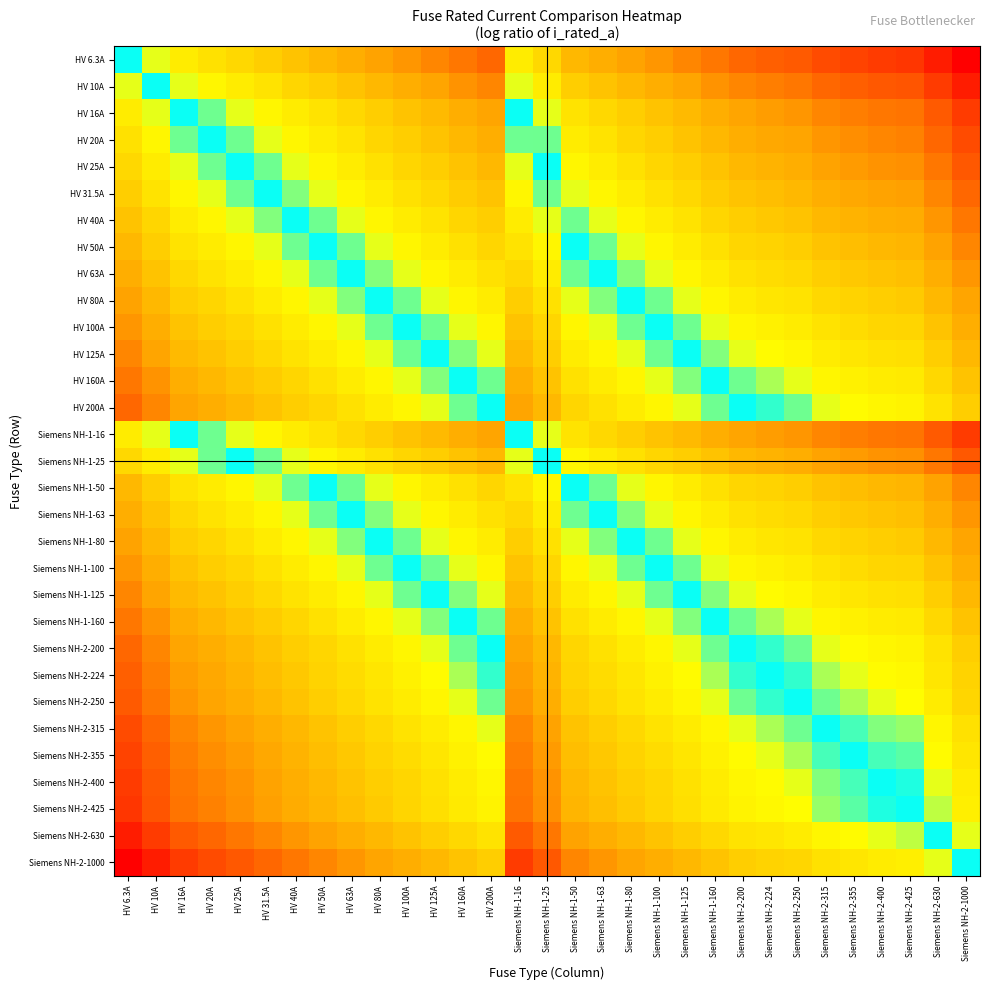

Reading left to right, extract all data points from this chart.

HV 6.3A: HV 6.3A=0.0	HV 10A=-0.5	HV 16A=-0.9	HV 20A=-1.2	HV 25A=-1.4	HV 31.5A=-1.6	HV 40A=-1.8	HV 50A=-2.1	HV 63A=-2.3	HV 80A=-2.5	HV 100A=-2.8	HV 125A=-3.0	HV 160A=-3.2	HV 200A=-3.5	Siemens NH-1-16=-0.9	Siemens NH-1-25=-1.4	Siemens NH-1-50=-2.1	Siemens NH-1-63=-2.3	Siemens NH-1-80=-2.5	Siemens NH-1-100=-2.8	Siemens NH-1-125=-3.0	Siemens NH-1-160=-3.2	Siemens NH-2-200=-3.5	Siemens NH-2-224=-3.6	Siemens NH-2-250=-3.7	Siemens NH-2-315=-3.9	Siemens NH-2-355=-4.0	Siemens NH-2-400=-4.2	Siemens NH-2-425=-4.2	Siemens NH-2-630=-4.6	Siemens NH-2-1000=-5.1
HV 10A: HV 6.3A=0.5	HV 10A=0.0	HV 16A=-0.5	HV 20A=-0.7	HV 25A=-0.9	HV 31.5A=-1.1	HV 40A=-1.4	HV 50A=-1.6	HV 63A=-1.8	HV 80A=-2.1	HV 100A=-2.3	HV 125A=-2.5	HV 160A=-2.8	HV 200A=-3.0	Siemens NH-1-16=-0.5	Siemens NH-1-25=-0.9	Siemens NH-1-50=-1.6	Siemens NH-1-63=-1.8	Siemens NH-1-80=-2.1	Siemens NH-1-100=-2.3	Siemens NH-1-125=-2.5	Siemens NH-1-160=-2.8	Siemens NH-2-200=-3.0	Siemens NH-2-224=-3.1	Siemens NH-2-250=-3.2	Siemens NH-2-315=-3.4	Siemens NH-2-355=-3.6	Siemens NH-2-400=-3.7	Siemens NH-2-425=-3.7	Siemens NH-2-630=-4.1	Siemens NH-2-1000=-4.6
HV 16A: HV 6.3A=0.9	HV 10A=0.5	HV 16A=0.0	HV 20A=-0.2	HV 25A=-0.4	HV 31.5A=-0.7	HV 40A=-0.9	HV 50A=-1.1	HV 63A=-1.4	HV 80A=-1.6	HV 100A=-1.8	HV 125A=-2.1	HV 160A=-2.3	HV 200A=-2.5	Siemens NH-1-16=0.0	Siemens NH-1-25=-0.4	Siemens NH-1-50=-1.1	Siemens NH-1-63=-1.4	Siemens NH-1-80=-1.6	Siemens NH-1-100=-1.8	Siemens NH-1-125=-2.1	Siemens NH-1-160=-2.3	Siemens NH-2-200=-2.5	Siemens NH-2-224=-2.6	Siemens NH-2-250=-2.7	Siemens NH-2-315=-3.0	Siemens NH-2-355=-3.1	Siemens NH-2-400=-3.2	Siemens NH-2-425=-3.3	Siemens NH-2-630=-3.7	Siemens NH-2-1000=-4.1
HV 20A: HV 6.3A=1.2	HV 10A=0.7	HV 16A=0.2	HV 20A=0.0	HV 25A=-0.2	HV 31.5A=-0.5	HV 40A=-0.7	HV 50A=-0.9	HV 63A=-1.1	HV 80A=-1.4	HV 100A=-1.6	HV 125A=-1.8	HV 160A=-2.1	HV 200A=-2.3	Siemens NH-1-16=0.2	Siemens NH-1-25=-0.2	Siemens NH-1-50=-0.9	Siemens NH-1-63=-1.1	Siemens NH-1-80=-1.4	Siemens NH-1-100=-1.6	Siemens NH-1-125=-1.8	Siemens NH-1-160=-2.1	Siemens NH-2-200=-2.3	Siemens NH-2-224=-2.4	Siemens NH-2-250=-2.5	Siemens NH-2-315=-2.8	Siemens NH-2-355=-2.9	Siemens NH-2-400=-3.0	Siemens NH-2-425=-3.1	Siemens NH-2-630=-3.4	Siemens NH-2-1000=-3.9
HV 25A: HV 6.3A=1.4	HV 10A=0.9	HV 16A=0.4	HV 20A=0.2	HV 25A=0.0	HV 31.5A=-0.2	HV 40A=-0.5	HV 50A=-0.7	HV 63A=-0.9	HV 80A=-1.2	HV 100A=-1.4	HV 125A=-1.6	HV 160A=-1.9	HV 200A=-2.1	Siemens NH-1-16=0.4	Siemens NH-1-25=0.0	Siemens NH-1-50=-0.7	Siemens NH-1-63=-0.9	Siemens NH-1-80=-1.2	Siemens NH-1-100=-1.4	Siemens NH-1-125=-1.6	Siemens NH-1-160=-1.9	Siemens NH-2-200=-2.1	Siemens NH-2-224=-2.2	Siemens NH-2-250=-2.3	Siemens NH-2-315=-2.5	Siemens NH-2-355=-2.7	Siemens NH-2-400=-2.8	Siemens NH-2-425=-2.8	Siemens NH-2-630=-3.2	Siemens NH-2-1000=-3.7
HV 31.5A: HV 6.3A=1.6	HV 10A=1.1	HV 16A=0.7	HV 20A=0.5	HV 25A=0.2	HV 31.5A=0.0	HV 40A=-0.2	HV 50A=-0.5	HV 63A=-0.7	HV 80A=-0.9	HV 100A=-1.2	HV 125A=-1.4	HV 160A=-1.6	HV 200A=-1.8	Siemens NH-1-16=0.7	Siemens NH-1-25=0.2	Siemens NH-1-50=-0.5	Siemens NH-1-63=-0.7	Siemens NH-1-80=-0.9	Siemens NH-1-100=-1.2	Siemens NH-1-125=-1.4	Siemens NH-1-160=-1.6	Siemens NH-2-200=-1.8	Siemens NH-2-224=-2.0	Siemens NH-2-250=-2.1	Siemens NH-2-315=-2.3	Siemens NH-2-355=-2.4	Siemens NH-2-400=-2.5	Siemens NH-2-425=-2.6	Siemens NH-2-630=-3.0	Siemens NH-2-1000=-3.5
HV 40A: HV 6.3A=1.8	HV 10A=1.4	HV 16A=0.9	HV 20A=0.7	HV 25A=0.5	HV 31.5A=0.2	HV 40A=0.0	HV 50A=-0.2	HV 63A=-0.5	HV 80A=-0.7	HV 100A=-0.9	HV 125A=-1.1	HV 160A=-1.4	HV 200A=-1.6	Siemens NH-1-16=0.9	Siemens NH-1-25=0.5	Siemens NH-1-50=-0.2	Siemens NH-1-63=-0.5	Siemens NH-1-80=-0.7	Siemens NH-1-100=-0.9	Siemens NH-1-125=-1.1	Siemens NH-1-160=-1.4	Siemens NH-2-200=-1.6	Siemens NH-2-224=-1.7	Siemens NH-2-250=-1.8	Siemens NH-2-315=-2.1	Siemens NH-2-355=-2.2	Siemens NH-2-400=-2.3	Siemens NH-2-425=-2.4	Siemens NH-2-630=-2.8	Siemens NH-2-1000=-3.2
HV 50A: HV 6.3A=2.1	HV 10A=1.6	HV 16A=1.1	HV 20A=0.9	HV 25A=0.7	HV 31.5A=0.5	HV 40A=0.2	HV 50A=0.0	HV 63A=-0.2	HV 80A=-0.5	HV 100A=-0.7	HV 125A=-0.9	HV 160A=-1.2	HV 200A=-1.4	Siemens NH-1-16=1.1	Siemens NH-1-25=0.7	Siemens NH-1-50=0.0	Siemens NH-1-63=-0.2	Siemens NH-1-80=-0.5	Siemens NH-1-100=-0.7	Siemens NH-1-125=-0.9	Siemens NH-1-160=-1.2	Siemens NH-2-200=-1.4	Siemens NH-2-224=-1.5	Siemens NH-2-250=-1.6	Siemens NH-2-315=-1.8	Siemens NH-2-355=-2.0	Siemens NH-2-400=-2.1	Siemens NH-2-425=-2.1	Siemens NH-2-630=-2.5	Siemens NH-2-1000=-3.0
HV 63A: HV 6.3A=2.3	HV 10A=1.8	HV 16A=1.4	HV 20A=1.1	HV 25A=0.9	HV 31.5A=0.7	HV 40A=0.5	HV 50A=0.2	HV 63A=0.0	HV 80A=-0.2	HV 100A=-0.5	HV 125A=-0.7	HV 160A=-0.9	HV 200A=-1.2	Siemens NH-1-16=1.4	Siemens NH-1-25=0.9	Siemens NH-1-50=0.2	Siemens NH-1-63=0.0	Siemens NH-1-80=-0.2	Siemens NH-1-100=-0.5	Siemens NH-1-125=-0.7	Siemens NH-1-160=-0.9	Siemens NH-2-200=-1.2	Siemens NH-2-224=-1.3	Siemens NH-2-250=-1.4	Siemens NH-2-315=-1.6	Siemens NH-2-355=-1.7	Siemens NH-2-400=-1.8	Siemens NH-2-425=-1.9	Siemens NH-2-630=-2.3	Siemens NH-2-1000=-2.8
HV 80A: HV 6.3A=2.5	HV 10A=2.1	HV 16A=1.6	HV 20A=1.4	HV 25A=1.2	HV 31.5A=0.9	HV 40A=0.7	HV 50A=0.5	HV 63A=0.2	HV 80A=0.0	HV 100A=-0.2	HV 125A=-0.4	HV 160A=-0.7	HV 200A=-0.9	Siemens NH-1-16=1.6	Siemens NH-1-25=1.2	Siemens NH-1-50=0.5	Siemens NH-1-63=0.2	Siemens NH-1-80=0.0	Siemens NH-1-100=-0.2	Siemens NH-1-125=-0.4	Siemens NH-1-160=-0.7	Siemens NH-2-200=-0.9	Siemens NH-2-224=-1.0	Siemens NH-2-250=-1.1	Siemens NH-2-315=-1.4	Siemens NH-2-355=-1.5	Siemens NH-2-400=-1.6	Siemens NH-2-425=-1.7	Siemens NH-2-630=-2.1	Siemens NH-2-1000=-2.5
HV 100A: HV 6.3A=2.8	HV 10A=2.3	HV 16A=1.8	HV 20A=1.6	HV 25A=1.4	HV 31.5A=1.2	HV 40A=0.9	HV 50A=0.7	HV 63A=0.5	HV 80A=0.2	HV 100A=0.0	HV 125A=-0.2	HV 160A=-0.5	HV 200A=-0.7	Siemens NH-1-16=1.8	Siemens NH-1-25=1.4	Siemens NH-1-50=0.7	Siemens NH-1-63=0.5	Siemens NH-1-80=0.2	Siemens NH-1-100=0.0	Siemens NH-1-125=-0.2	Siemens NH-1-160=-0.5	Siemens NH-2-200=-0.7	Siemens NH-2-224=-0.8	Siemens NH-2-250=-0.9	Siemens NH-2-315=-1.1	Siemens NH-2-355=-1.3	Siemens NH-2-400=-1.4	Siemens NH-2-425=-1.4	Siemens NH-2-630=-1.8	Siemens NH-2-1000=-2.3
HV 125A: HV 6.3A=3.0	HV 10A=2.5	HV 16A=2.1	HV 20A=1.8	HV 25A=1.6	HV 31.5A=1.4	HV 40A=1.1	HV 50A=0.9	HV 63A=0.7	HV 80A=0.4	HV 100A=0.2	HV 125A=0.0	HV 160A=-0.2	HV 200A=-0.5	Siemens NH-1-16=2.1	Siemens NH-1-25=1.6	Siemens NH-1-50=0.9	Siemens NH-1-63=0.7	Siemens NH-1-80=0.4	Siemens NH-1-100=0.2	Siemens NH-1-125=0.0	Siemens NH-1-160=-0.2	Siemens NH-2-200=-0.5	Siemens NH-2-224=-0.6	Siemens NH-2-250=-0.7	Siemens NH-2-315=-0.9	Siemens NH-2-355=-1.0	Siemens NH-2-400=-1.2	Siemens NH-2-425=-1.2	Siemens NH-2-630=-1.6	Siemens NH-2-1000=-2.1
HV 160A: HV 6.3A=3.2	HV 10A=2.8	HV 16A=2.3	HV 20A=2.1	HV 25A=1.9	HV 31.5A=1.6	HV 40A=1.4	HV 50A=1.2	HV 63A=0.9	HV 80A=0.7	HV 100A=0.5	HV 125A=0.2	HV 160A=0.0	HV 200A=-0.2	Siemens NH-1-16=2.3	Siemens NH-1-25=1.9	Siemens NH-1-50=1.2	Siemens NH-1-63=0.9	Siemens NH-1-80=0.7	Siemens NH-1-100=0.5	Siemens NH-1-125=0.2	Siemens NH-1-160=0.0	Siemens NH-2-200=-0.2	Siemens NH-2-224=-0.3	Siemens NH-2-250=-0.4	Siemens NH-2-315=-0.7	Siemens NH-2-355=-0.8	Siemens NH-2-400=-0.9	Siemens NH-2-425=-1.0	Siemens NH-2-630=-1.4	Siemens NH-2-1000=-1.8
HV 200A: HV 6.3A=3.5	HV 10A=3.0	HV 16A=2.5	HV 20A=2.3	HV 25A=2.1	HV 31.5A=1.8	HV 40A=1.6	HV 50A=1.4	HV 63A=1.2	HV 80A=0.9	HV 100A=0.7	HV 125A=0.5	HV 160A=0.2	HV 200A=0.0	Siemens NH-1-16=2.5	Siemens NH-1-25=2.1	Siemens NH-1-50=1.4	Siemens NH-1-63=1.2	Siemens NH-1-80=0.9	Siemens NH-1-100=0.7	Siemens NH-1-125=0.5	Siemens NH-1-160=0.2	Siemens NH-2-200=0.0	Siemens NH-2-224=-0.1	Siemens NH-2-250=-0.2	Siemens NH-2-315=-0.5	Siemens NH-2-355=-0.6	Siemens NH-2-400=-0.7	Siemens NH-2-425=-0.8	Siemens NH-2-630=-1.1	Siemens NH-2-1000=-1.6
Siemens NH-1-16: HV 6.3A=0.9	HV 10A=0.5	HV 16A=0.0	HV 20A=-0.2	HV 25A=-0.4	HV 31.5A=-0.7	HV 40A=-0.9	HV 50A=-1.1	HV 63A=-1.4	HV 80A=-1.6	HV 100A=-1.8	HV 125A=-2.1	HV 160A=-2.3	HV 200A=-2.5	Siemens NH-1-16=0.0	Siemens NH-1-25=-0.4	Siemens NH-1-50=-1.1	Siemens NH-1-63=-1.4	Siemens NH-1-80=-1.6	Siemens NH-1-100=-1.8	Siemens NH-1-125=-2.1	Siemens NH-1-160=-2.3	Siemens NH-2-200=-2.5	Siemens NH-2-224=-2.6	Siemens NH-2-250=-2.7	Siemens NH-2-315=-3.0	Siemens NH-2-355=-3.1	Siemens NH-2-400=-3.2	Siemens NH-2-425=-3.3	Siemens NH-2-630=-3.7	Siemens NH-2-1000=-4.1
Siemens NH-1-25: HV 6.3A=1.4	HV 10A=0.9	HV 16A=0.4	HV 20A=0.2	HV 25A=0.0	HV 31.5A=-0.2	HV 40A=-0.5	HV 50A=-0.7	HV 63A=-0.9	HV 80A=-1.2	HV 100A=-1.4	HV 125A=-1.6	HV 160A=-1.9	HV 200A=-2.1	Siemens NH-1-16=0.4	Siemens NH-1-25=0.0	Siemens NH-1-50=-0.7	Siemens NH-1-63=-0.9	Siemens NH-1-80=-1.2	Siemens NH-1-100=-1.4	Siemens NH-1-125=-1.6	Siemens NH-1-160=-1.9	Siemens NH-2-200=-2.1	Siemens NH-2-224=-2.2	Siemens NH-2-250=-2.3	Siemens NH-2-315=-2.5	Siemens NH-2-355=-2.7	Siemens NH-2-400=-2.8	Siemens NH-2-425=-2.8	Siemens NH-2-630=-3.2	Siemens NH-2-1000=-3.7
Siemens NH-1-50: HV 6.3A=2.1	HV 10A=1.6	HV 16A=1.1	HV 20A=0.9	HV 25A=0.7	HV 31.5A=0.5	HV 40A=0.2	HV 50A=0.0	HV 63A=-0.2	HV 80A=-0.5	HV 100A=-0.7	HV 125A=-0.9	HV 160A=-1.2	HV 200A=-1.4	Siemens NH-1-16=1.1	Siemens NH-1-25=0.7	Siemens NH-1-50=0.0	Siemens NH-1-63=-0.2	Siemens NH-1-80=-0.5	Siemens NH-1-100=-0.7	Siemens NH-1-125=-0.9	Siemens NH-1-160=-1.2	Siemens NH-2-200=-1.4	Siemens NH-2-224=-1.5	Siemens NH-2-250=-1.6	Siemens NH-2-315=-1.8	Siemens NH-2-355=-2.0	Siemens NH-2-400=-2.1	Siemens NH-2-425=-2.1	Siemens NH-2-630=-2.5	Siemens NH-2-1000=-3.0
Siemens NH-1-63: HV 6.3A=2.3	HV 10A=1.8	HV 16A=1.4	HV 20A=1.1	HV 25A=0.9	HV 31.5A=0.7	HV 40A=0.5	HV 50A=0.2	HV 63A=0.0	HV 80A=-0.2	HV 100A=-0.5	HV 125A=-0.7	HV 160A=-0.9	HV 200A=-1.2	Siemens NH-1-16=1.4	Siemens NH-1-25=0.9	Siemens NH-1-50=0.2	Siemens NH-1-63=0.0	Siemens NH-1-80=-0.2	Siemens NH-1-100=-0.5	Siemens NH-1-125=-0.7	Siemens NH-1-160=-0.9	Siemens NH-2-200=-1.2	Siemens NH-2-224=-1.3	Siemens NH-2-250=-1.4	Siemens NH-2-315=-1.6	Siemens NH-2-355=-1.7	Siemens NH-2-400=-1.8	Siemens NH-2-425=-1.9	Siemens NH-2-630=-2.3	Siemens NH-2-1000=-2.8
Siemens NH-1-80: HV 6.3A=2.5	HV 10A=2.1	HV 16A=1.6	HV 20A=1.4	HV 25A=1.2	HV 31.5A=0.9	HV 40A=0.7	HV 50A=0.5	HV 63A=0.2	HV 80A=0.0	HV 100A=-0.2	HV 125A=-0.4	HV 160A=-0.7	HV 200A=-0.9	Siemens NH-1-16=1.6	Siemens NH-1-25=1.2	Siemens NH-1-50=0.5	Siemens NH-1-63=0.2	Siemens NH-1-80=0.0	Siemens NH-1-100=-0.2	Siemens NH-1-125=-0.4	Siemens NH-1-160=-0.7	Siemens NH-2-200=-0.9	Siemens NH-2-224=-1.0	Siemens NH-2-250=-1.1	Siemens NH-2-315=-1.4	Siemens NH-2-355=-1.5	Siemens NH-2-400=-1.6	Siemens NH-2-425=-1.7	Siemens NH-2-630=-2.1	Siemens NH-2-1000=-2.5
Siemens NH-1-100: HV 6.3A=2.8	HV 10A=2.3	HV 16A=1.8	HV 20A=1.6	HV 25A=1.4	HV 31.5A=1.2	HV 40A=0.9	HV 50A=0.7	HV 63A=0.5	HV 80A=0.2	HV 100A=0.0	HV 125A=-0.2	HV 160A=-0.5	HV 200A=-0.7	Siemens NH-1-16=1.8	Siemens NH-1-25=1.4	Siemens NH-1-50=0.7	Siemens NH-1-63=0.5	Siemens NH-1-80=0.2	Siemens NH-1-100=0.0	Siemens NH-1-125=-0.2	Siemens NH-1-160=-0.5	Siemens NH-2-200=-0.7	Siemens NH-2-224=-0.8	Siemens NH-2-250=-0.9	Siemens NH-2-315=-1.1	Siemens NH-2-355=-1.3	Siemens NH-2-400=-1.4	Siemens NH-2-425=-1.4	Siemens NH-2-630=-1.8	Siemens NH-2-1000=-2.3
Siemens NH-1-125: HV 6.3A=3.0	HV 10A=2.5	HV 16A=2.1	HV 20A=1.8	HV 25A=1.6	HV 31.5A=1.4	HV 40A=1.1	HV 50A=0.9	HV 63A=0.7	HV 80A=0.4	HV 100A=0.2	HV 125A=0.0	HV 160A=-0.2	HV 200A=-0.5	Siemens NH-1-16=2.1	Siemens NH-1-25=1.6	Siemens NH-1-50=0.9	Siemens NH-1-63=0.7	Siemens NH-1-80=0.4	Siemens NH-1-100=0.2	Siemens NH-1-125=0.0	Siemens NH-1-160=-0.2	Siemens NH-2-200=-0.5	Siemens NH-2-224=-0.6	Siemens NH-2-250=-0.7	Siemens NH-2-315=-0.9	Siemens NH-2-355=-1.0	Siemens NH-2-400=-1.2	Siemens NH-2-425=-1.2	Siemens NH-2-630=-1.6	Siemens NH-2-1000=-2.1
Siemens NH-1-160: HV 6.3A=3.2	HV 10A=2.8	HV 16A=2.3	HV 20A=2.1	HV 25A=1.9	HV 31.5A=1.6	HV 40A=1.4	HV 50A=1.2	HV 63A=0.9	HV 80A=0.7	HV 100A=0.5	HV 125A=0.2	HV 160A=0.0	HV 200A=-0.2	Siemens NH-1-16=2.3	Siemens NH-1-25=1.9	Siemens NH-1-50=1.2	Siemens NH-1-63=0.9	Siemens NH-1-80=0.7	Siemens NH-1-100=0.5	Siemens NH-1-125=0.2	Siemens NH-1-160=0.0	Siemens NH-2-200=-0.2	Siemens NH-2-224=-0.3	Siemens NH-2-250=-0.4	Siemens NH-2-315=-0.7	Siemens NH-2-355=-0.8	Siemens NH-2-400=-0.9	Siemens NH-2-425=-1.0	Siemens NH-2-630=-1.4	Siemens NH-2-1000=-1.8
Siemens NH-2-200: HV 6.3A=3.5	HV 10A=3.0	HV 16A=2.5	HV 20A=2.3	HV 25A=2.1	HV 31.5A=1.8	HV 40A=1.6	HV 50A=1.4	HV 63A=1.2	HV 80A=0.9	HV 100A=0.7	HV 125A=0.5	HV 160A=0.2	HV 200A=0.0	Siemens NH-1-16=2.5	Siemens NH-1-25=2.1	Siemens NH-1-50=1.4	Siemens NH-1-63=1.2	Siemens NH-1-80=0.9	Siemens NH-1-100=0.7	Siemens NH-1-125=0.5	Siemens NH-1-160=0.2	Siemens NH-2-200=0.0	Siemens NH-2-224=-0.1	Siemens NH-2-250=-0.2	Siemens NH-2-315=-0.5	Siemens NH-2-355=-0.6	Siemens NH-2-400=-0.7	Siemens NH-2-425=-0.8	Siemens NH-2-630=-1.1	Siemens NH-2-1000=-1.6
Siemens NH-2-224: HV 6.3A=3.6	HV 10A=3.1	HV 16A=2.6	HV 20A=2.4	HV 25A=2.2	HV 31.5A=2.0	HV 40A=1.7	HV 50A=1.5	HV 63A=1.3	HV 80A=1.0	HV 100A=0.8	HV 125A=0.6	HV 160A=0.3	HV 200A=0.1	Siemens NH-1-16=2.6	Siemens NH-1-25=2.2	Siemens NH-1-50=1.5	Siemens NH-1-63=1.3	Siemens NH-1-80=1.0	Siemens NH-1-100=0.8	Siemens NH-1-125=0.6	Siemens NH-1-160=0.3	Siemens NH-2-200=0.1	Siemens NH-2-224=0.0	Siemens NH-2-250=-0.1	Siemens NH-2-315=-0.3	Siemens NH-2-355=-0.5	Siemens NH-2-400=-0.6	Siemens NH-2-425=-0.6	Siemens NH-2-630=-1.0	Siemens NH-2-1000=-1.5
Siemens NH-2-250: HV 6.3A=3.7	HV 10A=3.2	HV 16A=2.7	HV 20A=2.5	HV 25A=2.3	HV 31.5A=2.1	HV 40A=1.8	HV 50A=1.6	HV 63A=1.4	HV 80A=1.1	HV 100A=0.9	HV 125A=0.7	HV 160A=0.4	HV 200A=0.2	Siemens NH-1-16=2.7	Siemens NH-1-25=2.3	Siemens NH-1-50=1.6	Siemens NH-1-63=1.4	Siemens NH-1-80=1.1	Siemens NH-1-100=0.9	Siemens NH-1-125=0.7	Siemens NH-1-160=0.4	Siemens NH-2-200=0.2	Siemens NH-2-224=0.1	Siemens NH-2-250=0.0	Siemens NH-2-315=-0.2	Siemens NH-2-355=-0.4	Siemens NH-2-400=-0.5	Siemens NH-2-425=-0.5	Siemens NH-2-630=-0.9	Siemens NH-2-1000=-1.4
Siemens NH-2-315: HV 6.3A=3.9	HV 10A=3.4	HV 16A=3.0	HV 20A=2.8	HV 25A=2.5	HV 31.5A=2.3	HV 40A=2.1	HV 50A=1.8	HV 63A=1.6	HV 80A=1.4	HV 100A=1.1	HV 125A=0.9	HV 160A=0.7	HV 200A=0.5	Siemens NH-1-16=3.0	Siemens NH-1-25=2.5	Siemens NH-1-50=1.8	Siemens NH-1-63=1.6	Siemens NH-1-80=1.4	Siemens NH-1-100=1.1	Siemens NH-1-125=0.9	Siemens NH-1-160=0.7	Siemens NH-2-200=0.5	Siemens NH-2-224=0.3	Siemens NH-2-250=0.2	Siemens NH-2-315=0.0	Siemens NH-2-355=-0.1	Siemens NH-2-400=-0.2	Siemens NH-2-425=-0.3	Siemens NH-2-630=-0.7	Siemens NH-2-1000=-1.2
Siemens NH-2-355: HV 6.3A=4.0	HV 10A=3.6	HV 16A=3.1	HV 20A=2.9	HV 25A=2.7	HV 31.5A=2.4	HV 40A=2.2	HV 50A=2.0	HV 63A=1.7	HV 80A=1.5	HV 100A=1.3	HV 125A=1.0	HV 160A=0.8	HV 200A=0.6	Siemens NH-1-16=3.1	Siemens NH-1-25=2.7	Siemens NH-1-50=2.0	Siemens NH-1-63=1.7	Siemens NH-1-80=1.5	Siemens NH-1-100=1.3	Siemens NH-1-125=1.0	Siemens NH-1-160=0.8	Siemens NH-2-200=0.6	Siemens NH-2-224=0.5	Siemens NH-2-250=0.4	Siemens NH-2-315=0.1	Siemens NH-2-355=0.0	Siemens NH-2-400=-0.1	Siemens NH-2-425=-0.2	Siemens NH-2-630=-0.6	Siemens NH-2-1000=-1.0
Siemens NH-2-400: HV 6.3A=4.2	HV 10A=3.7	HV 16A=3.2	HV 20A=3.0	HV 25A=2.8	HV 31.5A=2.5	HV 40A=2.3	HV 50A=2.1	HV 63A=1.8	HV 80A=1.6	HV 100A=1.4	HV 125A=1.2	HV 160A=0.9	HV 200A=0.7	Siemens NH-1-16=3.2	Siemens NH-1-25=2.8	Siemens NH-1-50=2.1	Siemens NH-1-63=1.8	Siemens NH-1-80=1.6	Siemens NH-1-100=1.4	Siemens NH-1-125=1.2	Siemens NH-1-160=0.9	Siemens NH-2-200=0.7	Siemens NH-2-224=0.6	Siemens NH-2-250=0.5	Siemens NH-2-315=0.2	Siemens NH-2-355=0.1	Siemens NH-2-400=0.0	Siemens NH-2-425=-0.1	Siemens NH-2-630=-0.5	Siemens NH-2-1000=-0.9
Siemens NH-2-425: HV 6.3A=4.2	HV 10A=3.7	HV 16A=3.3	HV 20A=3.1	HV 25A=2.8	HV 31.5A=2.6	HV 40A=2.4	HV 50A=2.1	HV 63A=1.9	HV 80A=1.7	HV 100A=1.4	HV 125A=1.2	HV 160A=1.0	HV 200A=0.8	Siemens NH-1-16=3.3	Siemens NH-1-25=2.8	Siemens NH-1-50=2.1	Siemens NH-1-63=1.9	Siemens NH-1-80=1.7	Siemens NH-1-100=1.4	Siemens NH-1-125=1.2	Siemens NH-1-160=1.0	Siemens NH-2-200=0.8	Siemens NH-2-224=0.6	Siemens NH-2-250=0.5	Siemens NH-2-315=0.3	Siemens NH-2-355=0.2	Siemens NH-2-400=0.1	Siemens NH-2-425=0.0	Siemens NH-2-630=-0.4	Siemens NH-2-1000=-0.9
Siemens NH-2-630: HV 6.3A=4.6	HV 10A=4.1	HV 16A=3.7	HV 20A=3.4	HV 25A=3.2	HV 31.5A=3.0	HV 40A=2.8	HV 50A=2.5	HV 63A=2.3	HV 80A=2.1	HV 100A=1.8	HV 125A=1.6	HV 160A=1.4	HV 200A=1.1	Siemens NH-1-16=3.7	Siemens NH-1-25=3.2	Siemens NH-1-50=2.5	Siemens NH-1-63=2.3	Siemens NH-1-80=2.1	Siemens NH-1-100=1.8	Siemens NH-1-125=1.6	Siemens NH-1-160=1.4	Siemens NH-2-200=1.1	Siemens NH-2-224=1.0	Siemens NH-2-250=0.9	Siemens NH-2-315=0.7	Siemens NH-2-355=0.6	Siemens NH-2-400=0.5	Siemens NH-2-425=0.4	Siemens NH-2-630=0.0	Siemens NH-2-1000=-0.5
Siemens NH-2-1000: HV 6.3A=5.1	HV 10A=4.6	HV 16A=4.1	HV 20A=3.9	HV 25A=3.7	HV 31.5A=3.5	HV 40A=3.2	HV 50A=3.0	HV 63A=2.8	HV 80A=2.5	HV 100A=2.3	HV 125A=2.1	HV 160A=1.8	HV 200A=1.6	Siemens NH-1-16=4.1	Siemens NH-1-25=3.7	Siemens NH-1-50=3.0	Siemens NH-1-63=2.8	Siemens NH-1-80=2.5	Siemens NH-1-100=2.3	Siemens NH-1-125=2.1	Siemens NH-1-160=1.8	Siemens NH-2-200=1.6	Siemens NH-2-224=1.5	Siemens NH-2-250=1.4	Siemens NH-2-315=1.2	Siemens NH-2-355=1.0	Siemens NH-2-400=0.9	Siemens NH-2-425=0.9	Siemens NH-2-630=0.5	Siemens NH-2-1000=0.0